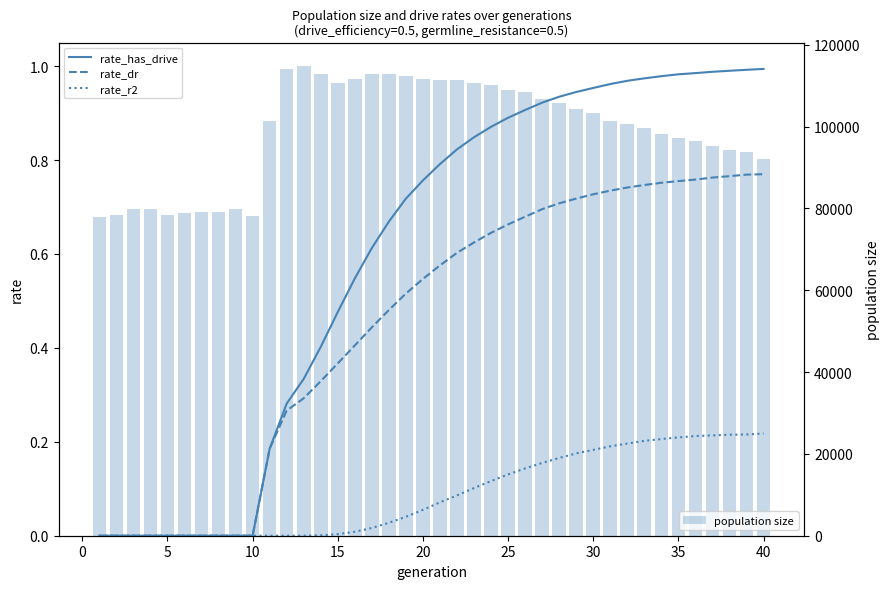

How many groups of bars are there?

40